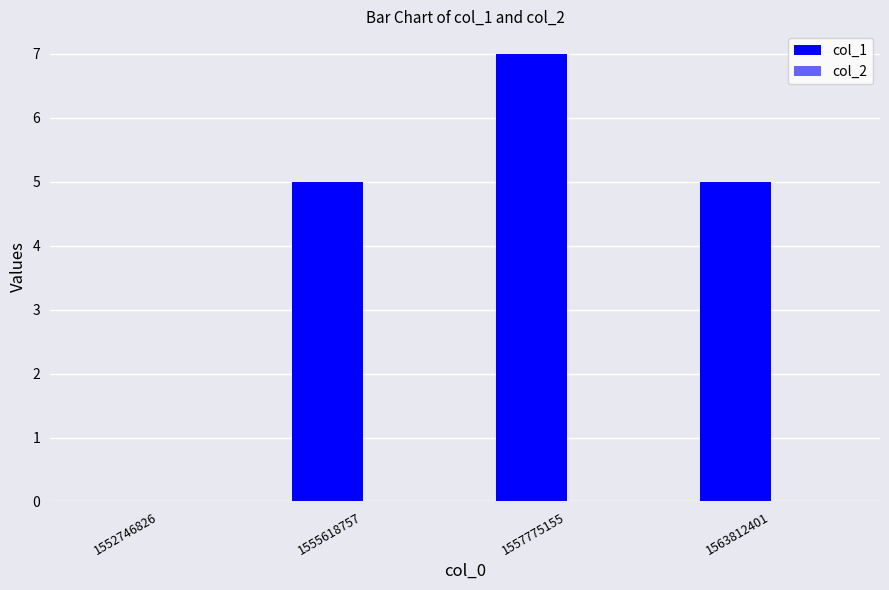

Count the number of data series in this chart.

1